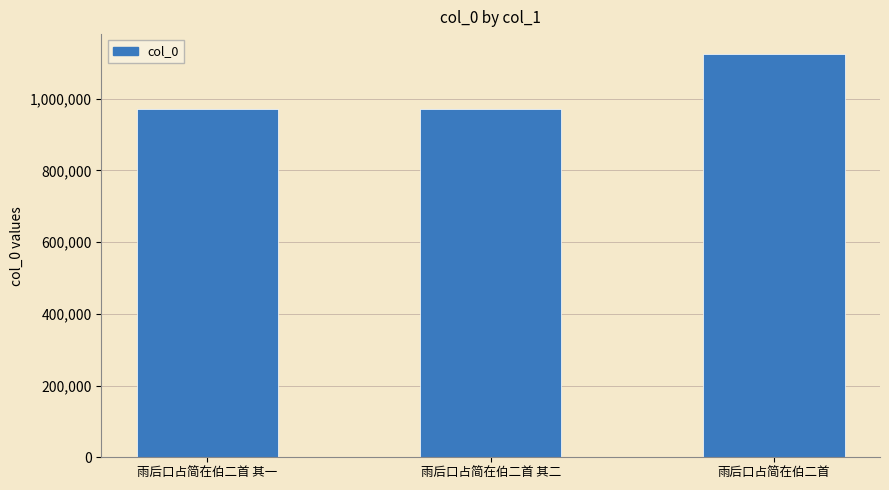

Is it true that the value at 雨后口占简在伯二首 is 1954134?

False